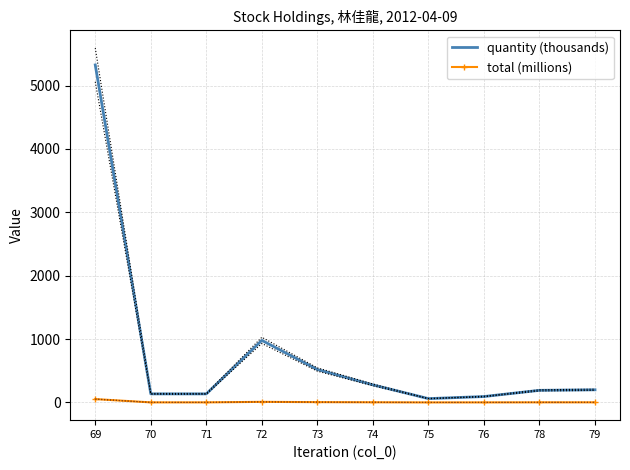

At 69, list the series in order from largest to smallest.

quantity (thousands), total (millions)